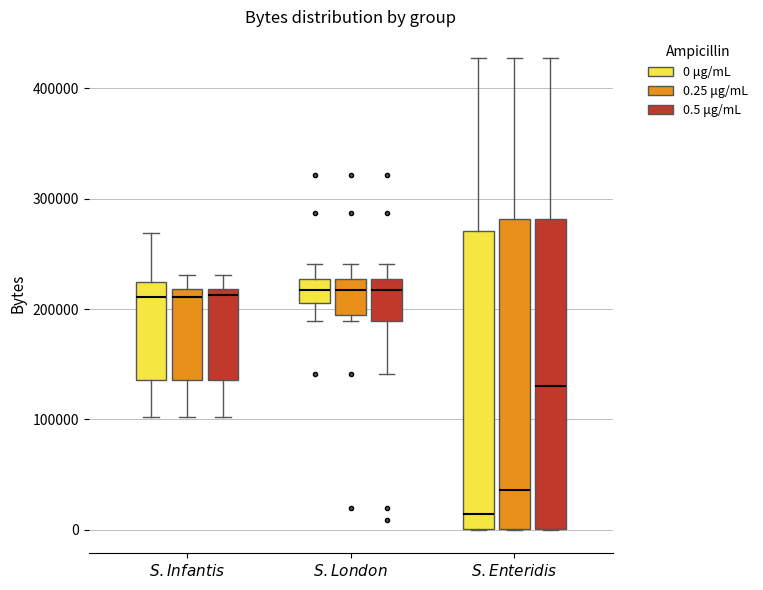

Where is the lower edge of the box for $\it{S. Infantis}$ (0 μg/mL) on the y-axis? The values are not printed on the chart, so give them approximately, as read against the axis.

140000